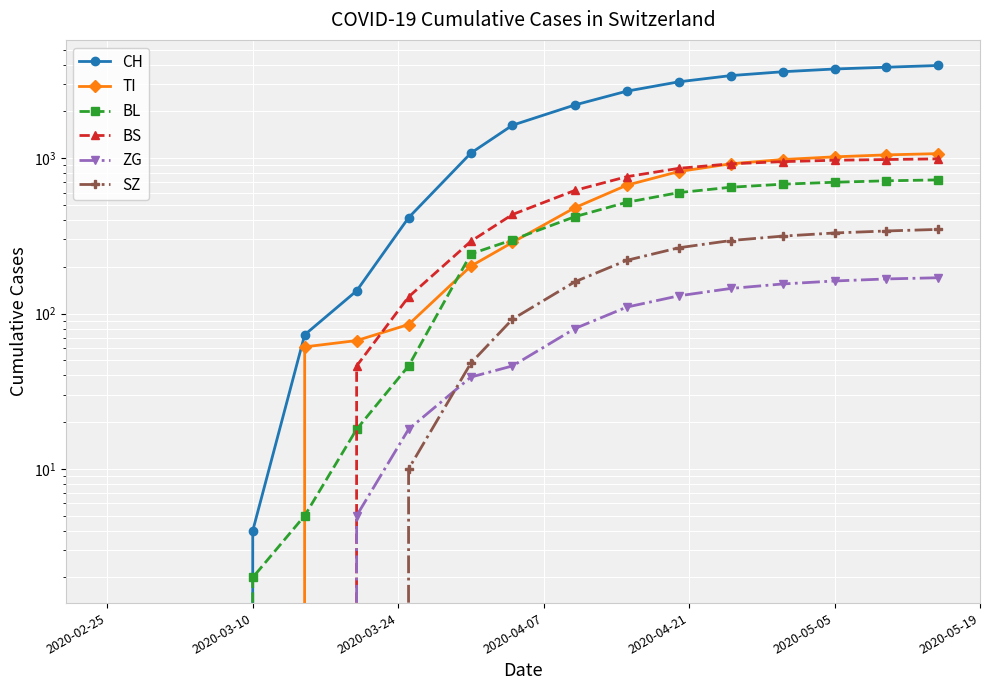

What is the maximum value shown in the chart?

3950